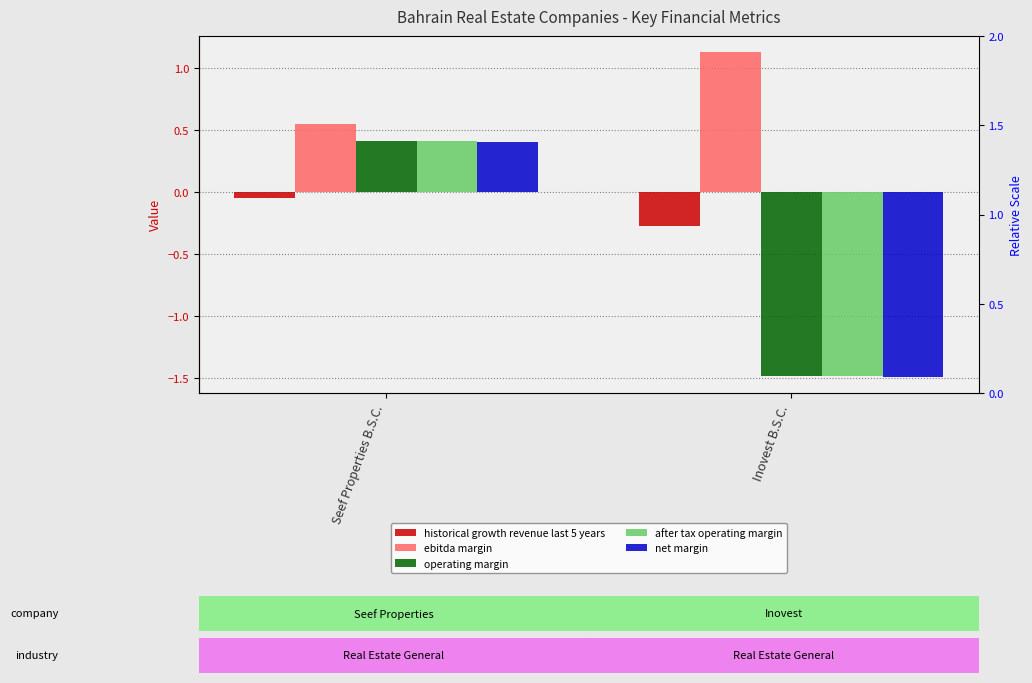

Between Seef Properties B.S.C. and Inovest B.S.C., which series saw the biggest shift?

operating margin